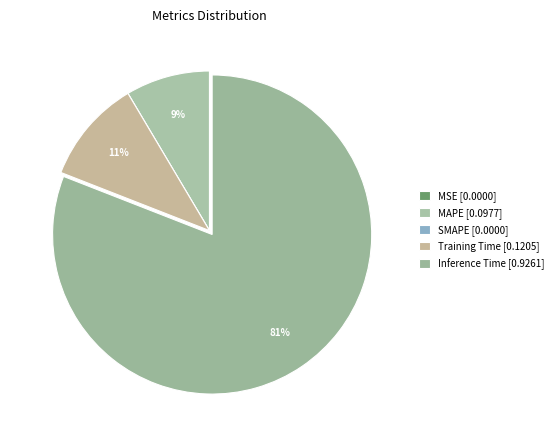

How many slices are in this pie chart?

5